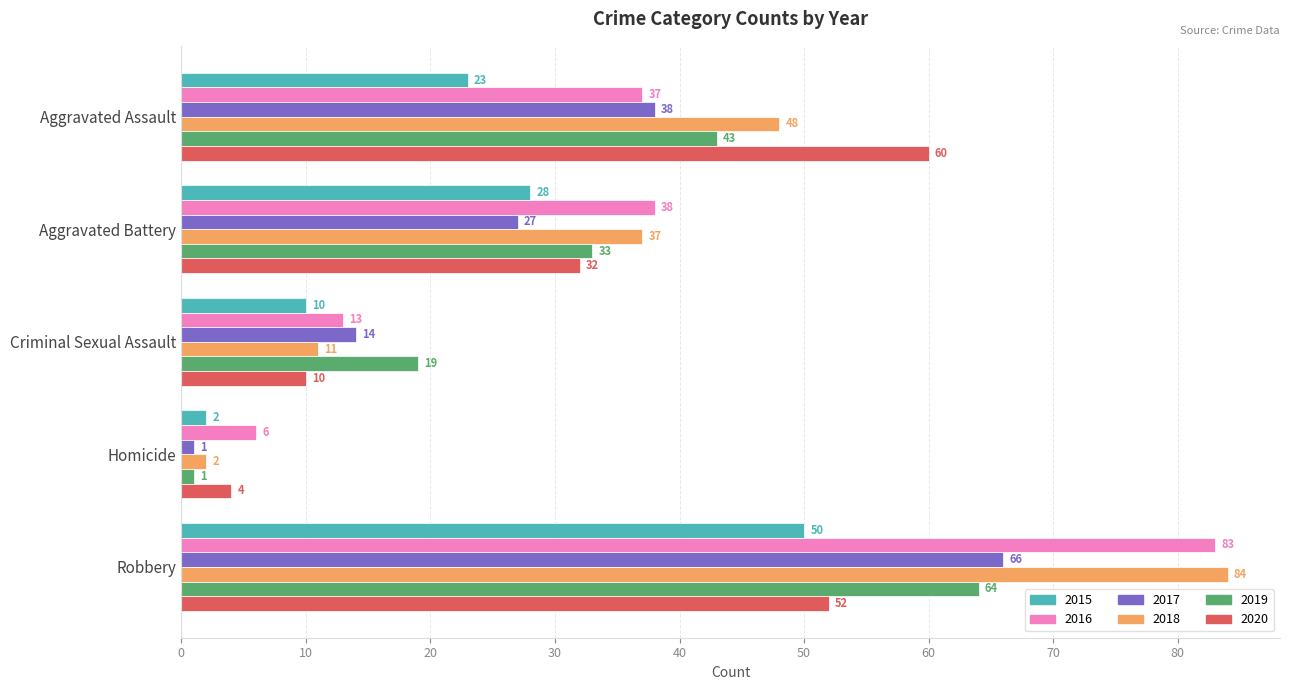

Rank the series at Robbery from lowest to highest value.

2015, 2020, 2019, 2017, 2016, 2018